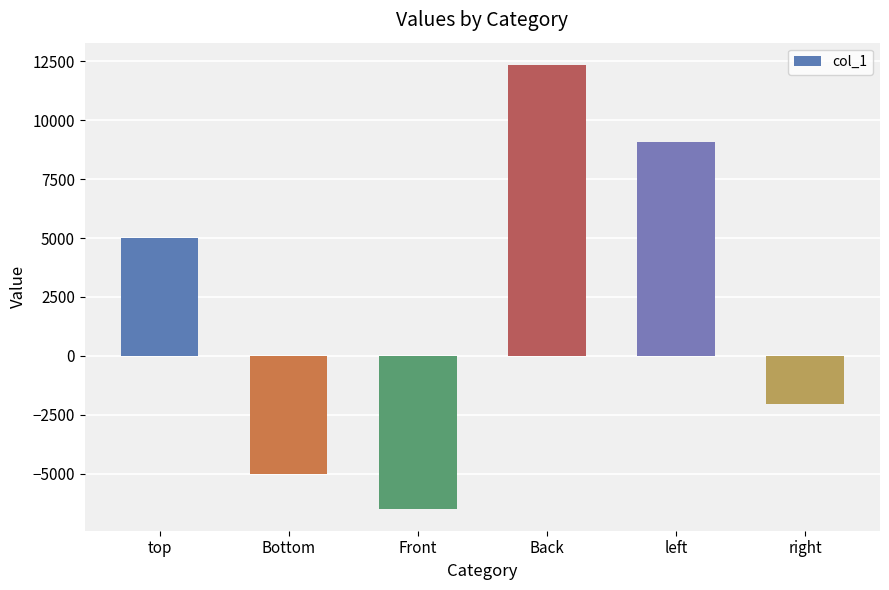

What is the label of the 5th bar from the left?

left